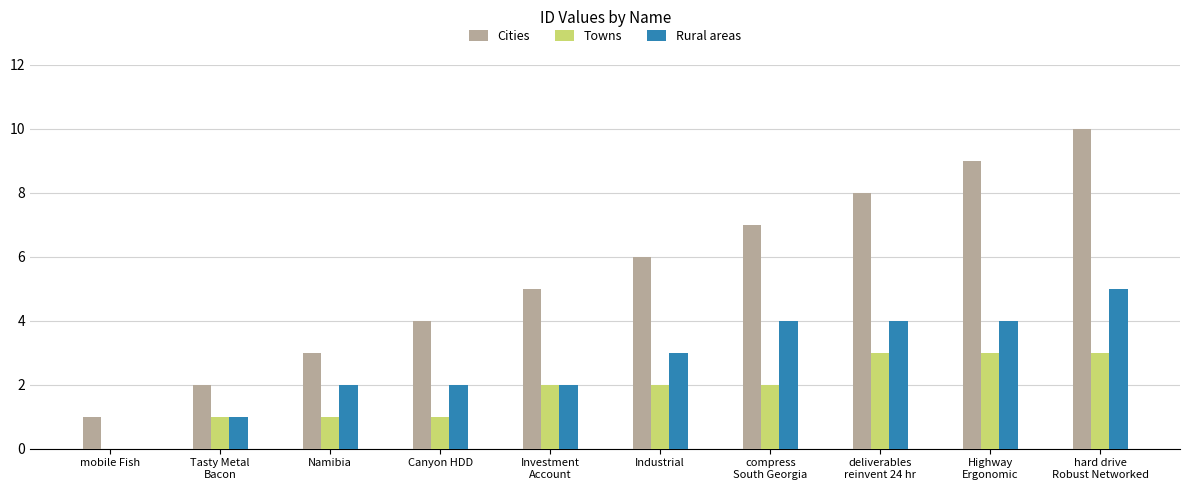

Reading right to left, extract all data points from this chart.

Cities: 10	9	8	7	6	5	4	3	2	1
Towns: 3	3	3	2	2	2	1	1	1	0
Rural areas: 5	4	4	4	3	2	2	2	1	0